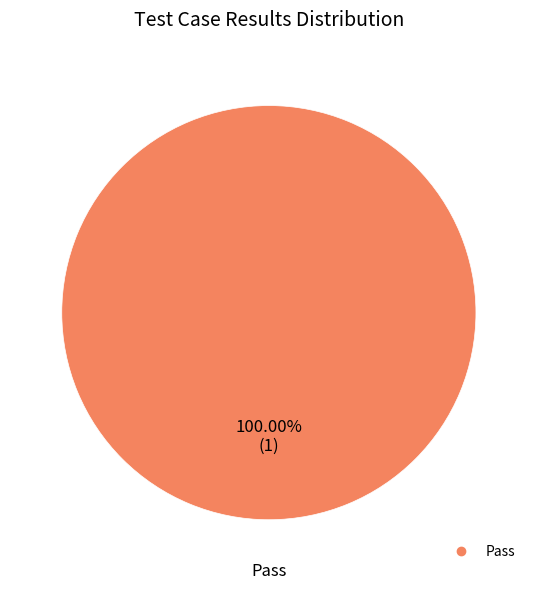

Is there any slice that represents more than half of the pie?

Yes